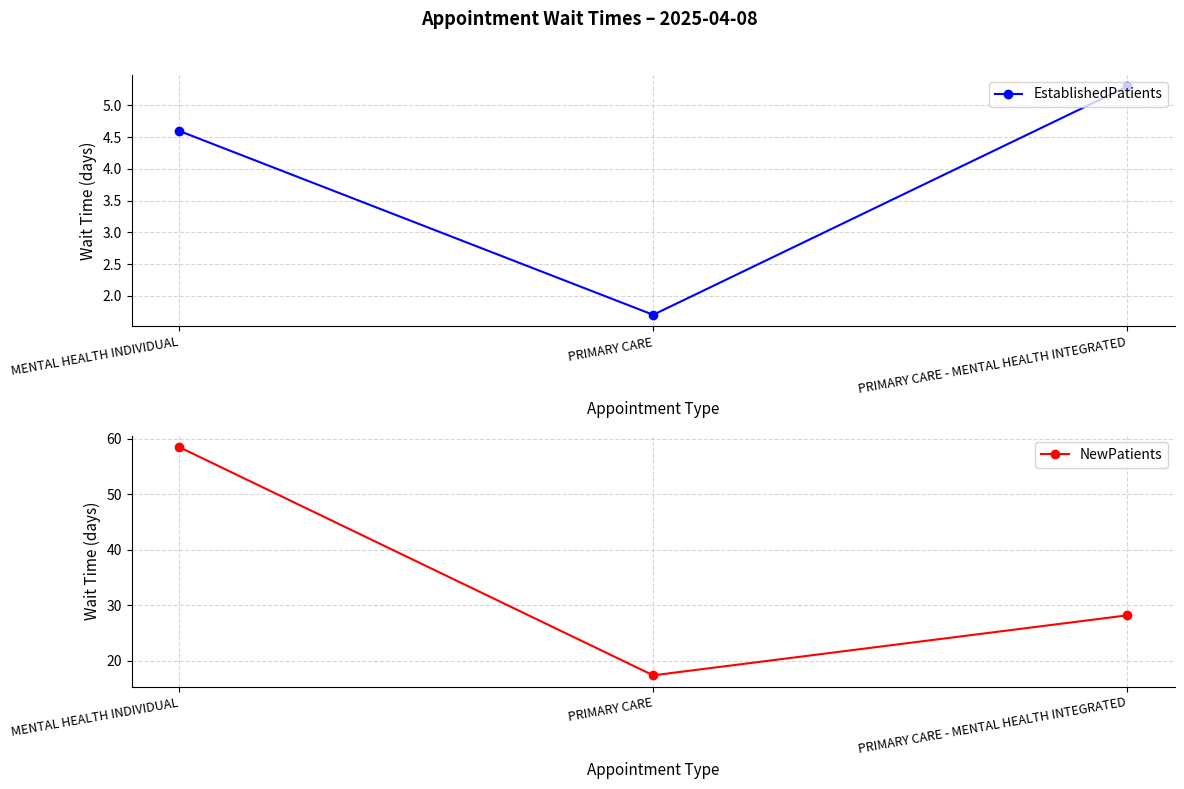

Which series has the largest total across all categories?

NewPatients